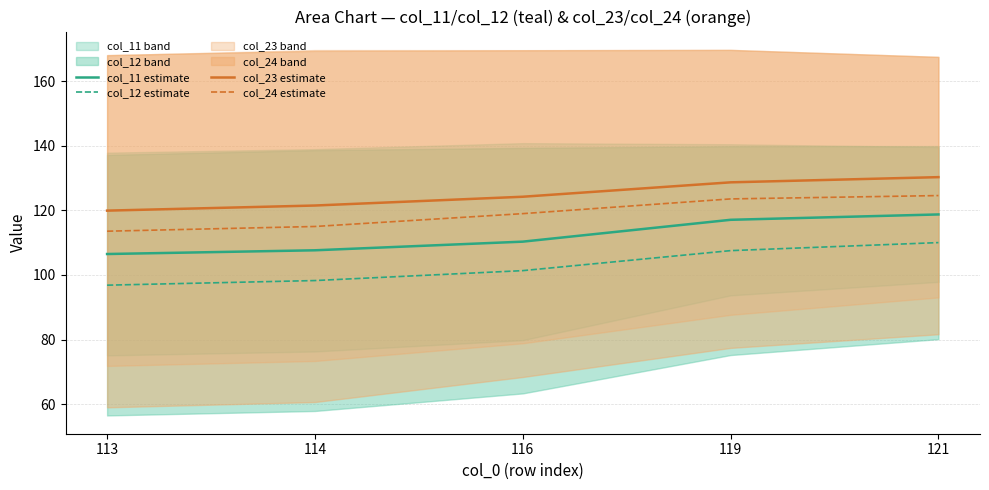

Reading right to left, extract all data points from this chart.

col_11 estimate: 118.8	117.1	110.3	107.7	106.5
col_12 estimate: 110.0	107.5	101.3	98.3	96.8
col_23 estimate: 130.3	128.7	124.2	121.5	119.9
col_24 estimate: 124.6	123.6	119.0	115.0	113.6